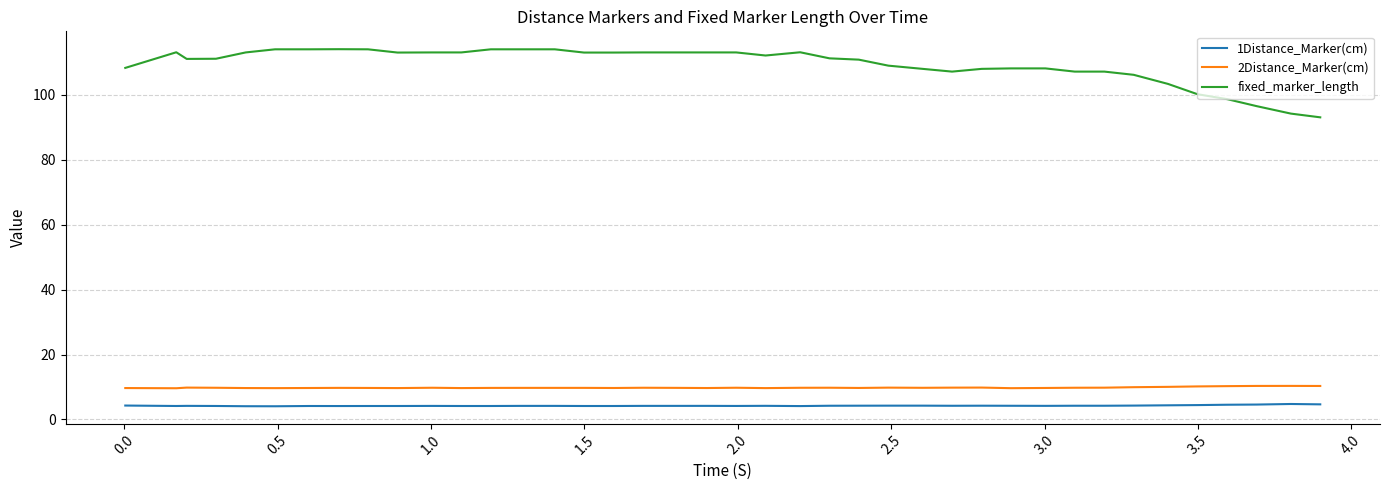

List the series in order of their peak value, lowest first.

1Distance_Marker(cm), 2Distance_Marker(cm), fixed_marker_length